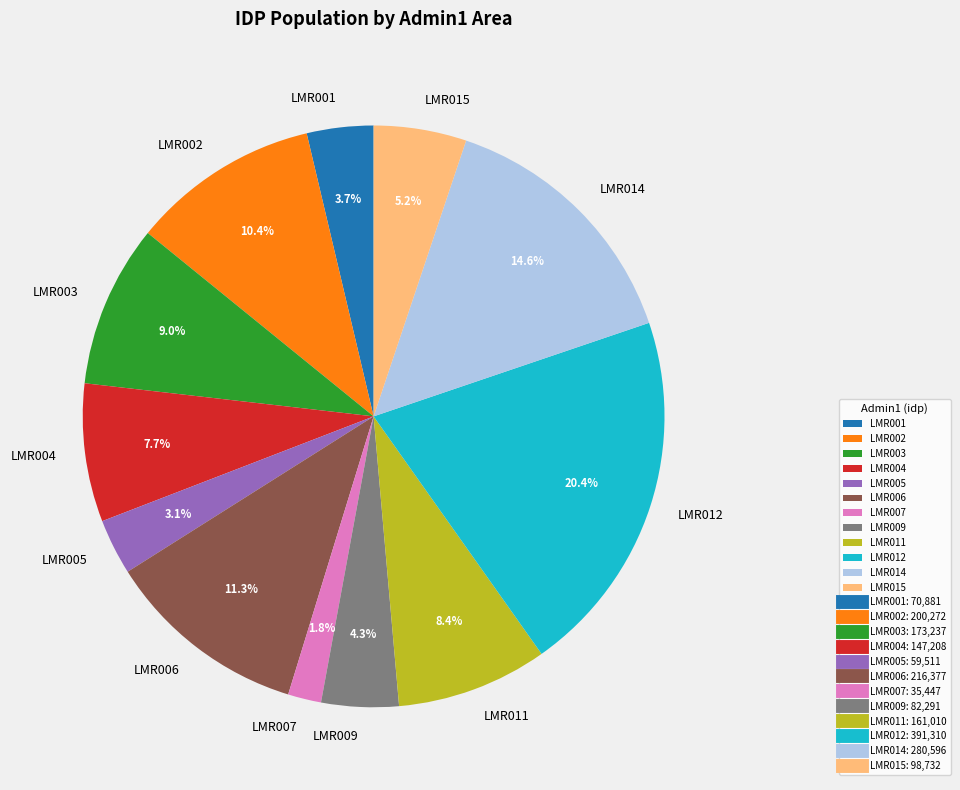

Combined, do LMR001 and LMR015 account for over 50%?

No